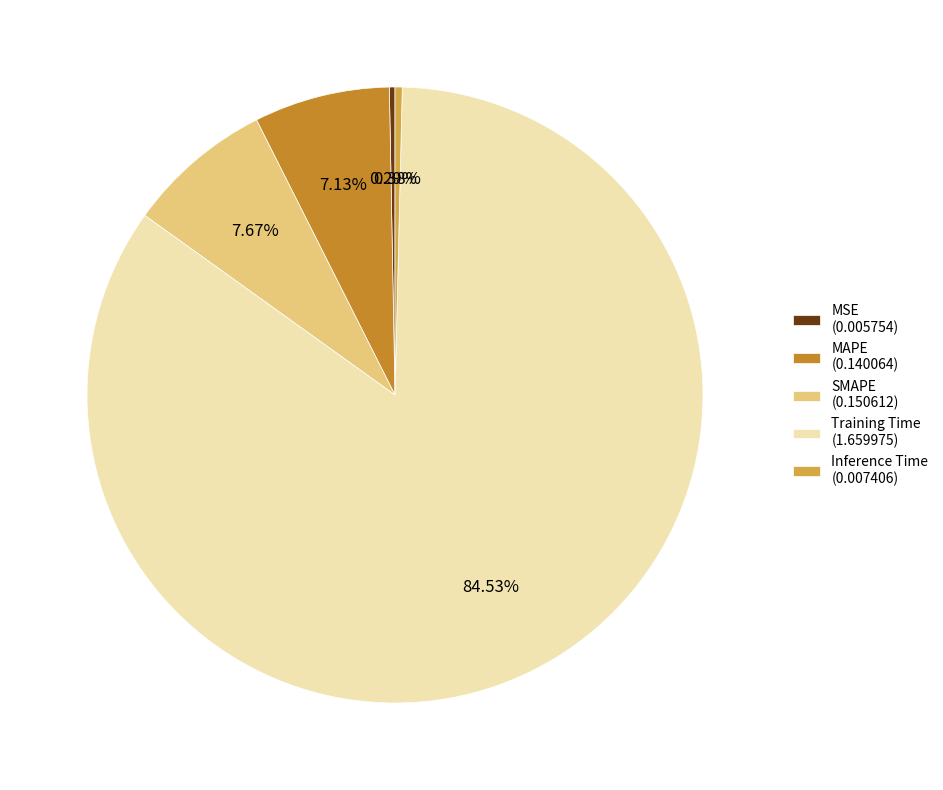

Which category has the biggest portion of the pie?

Training Time